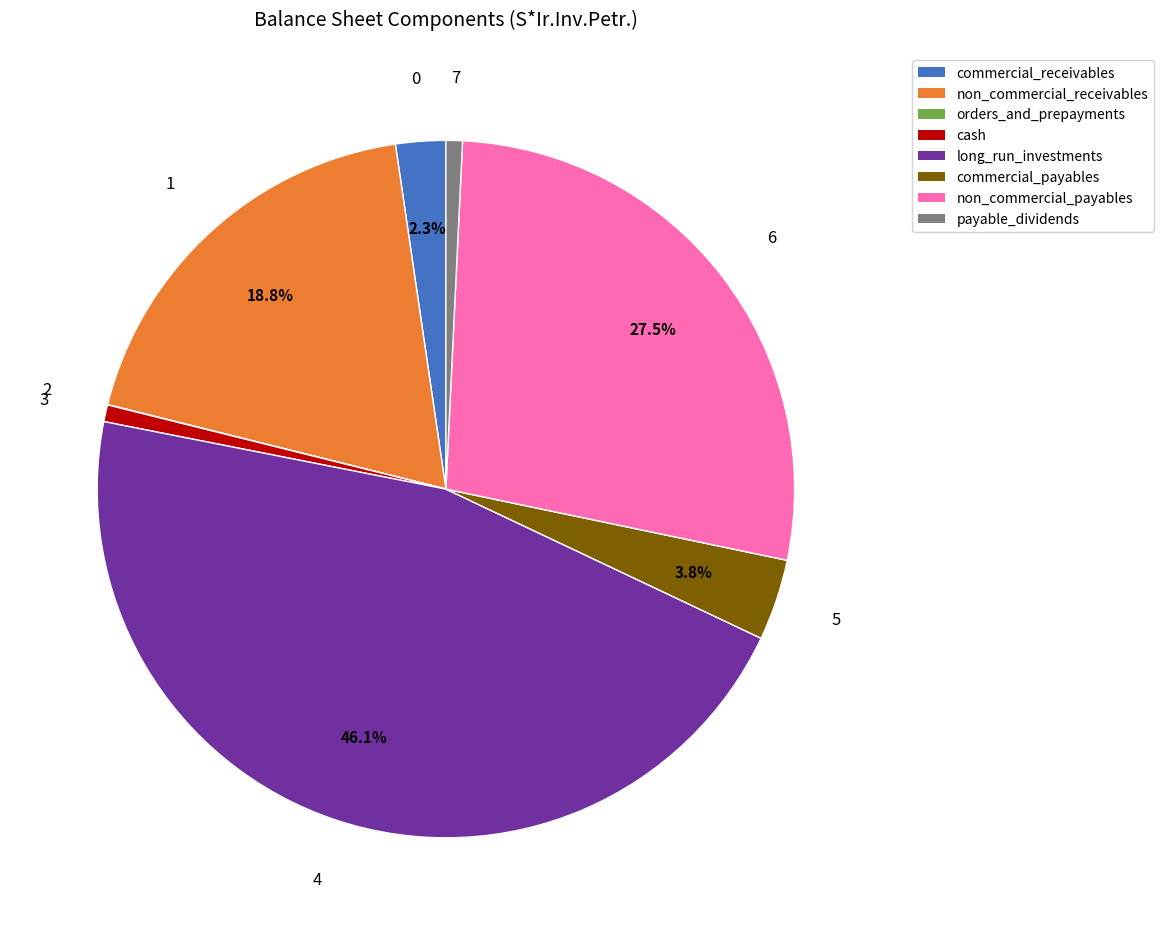

To the nearest percent, what is the combined percentage of non_commercial_payables and long_run_investments?

74%